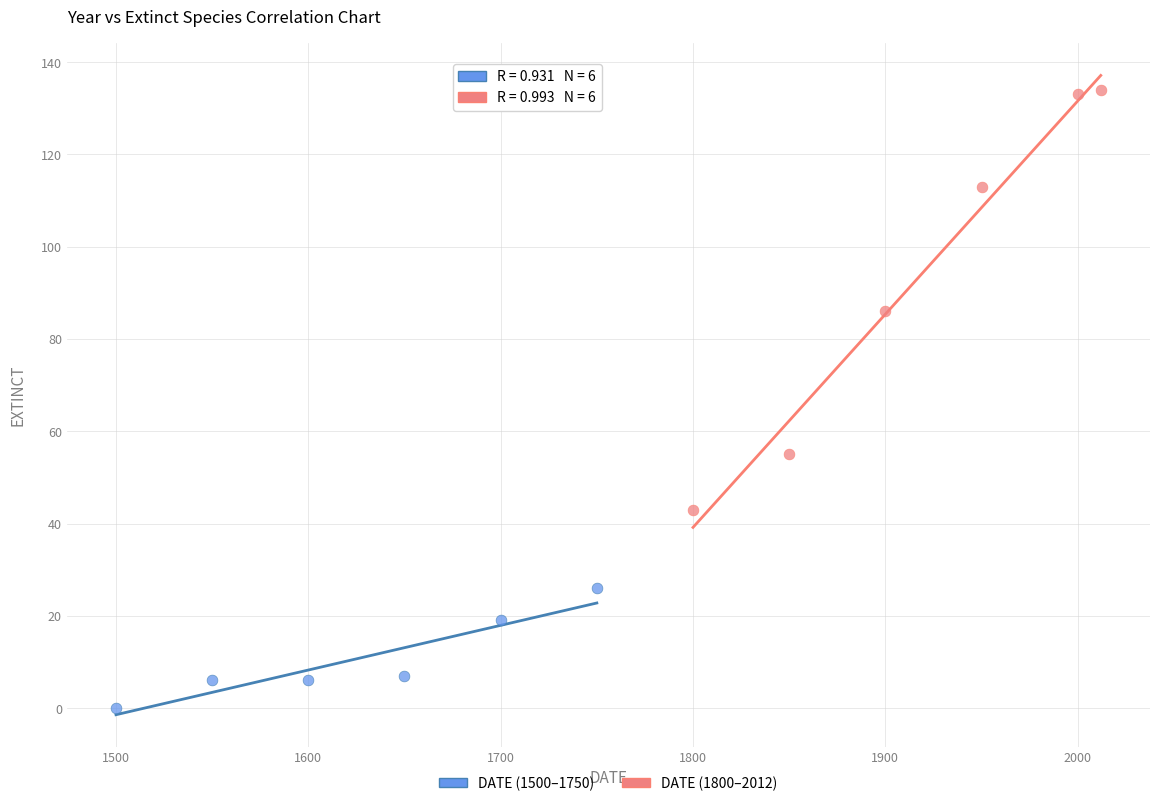

Which series has the largest Y range (max minus min)?

DATE (1800–2012)